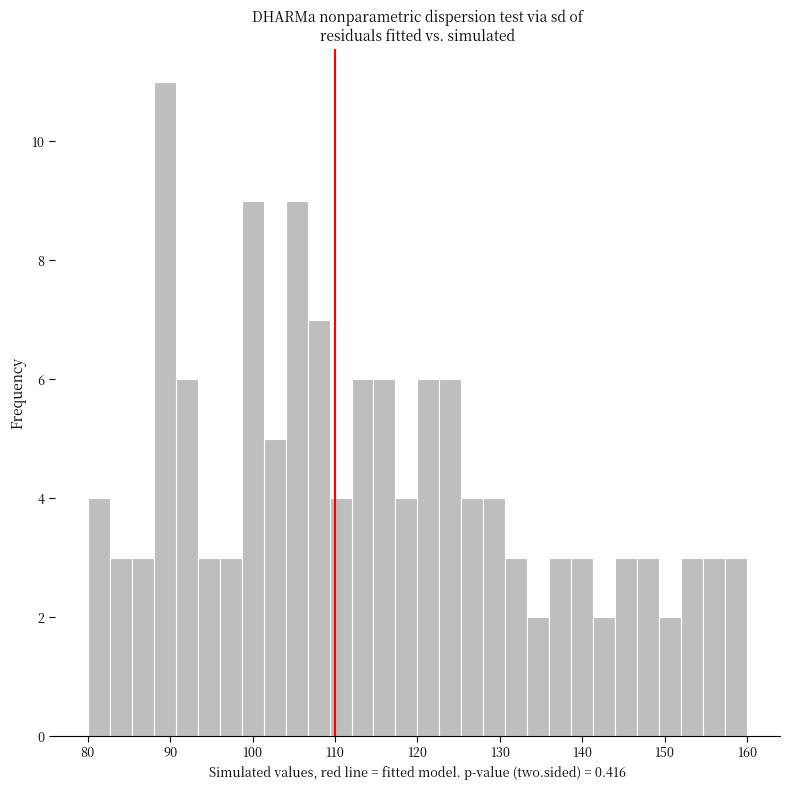

Around what value on the x-axis is the tallest bar? Give the approximate position of its centre, as read against the axis.

89